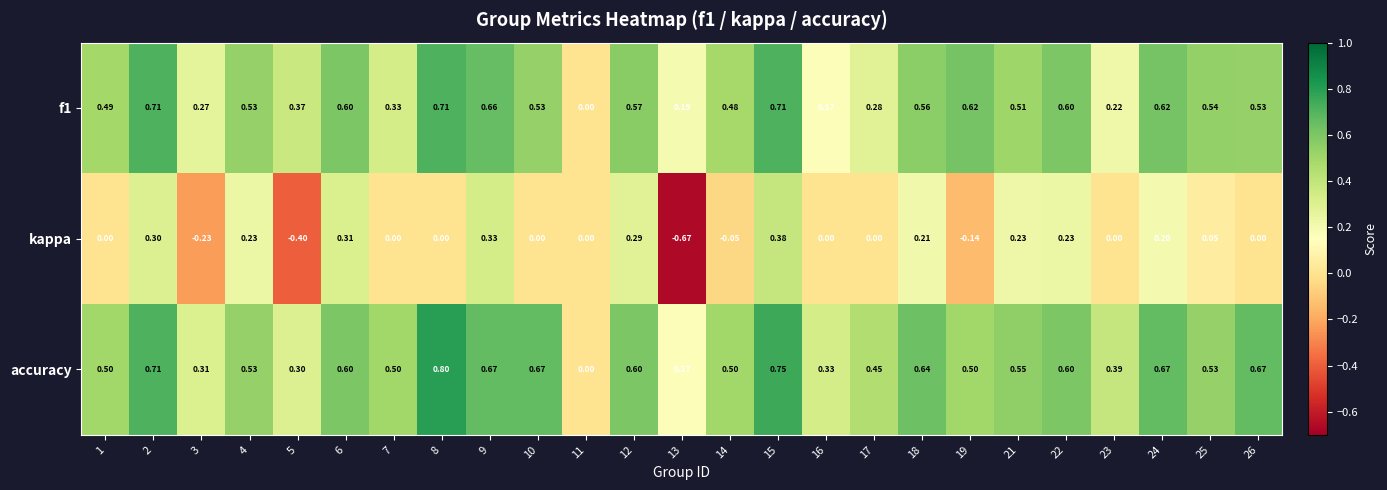

Between 9 and 25, which series saw the biggest shift?

kappa